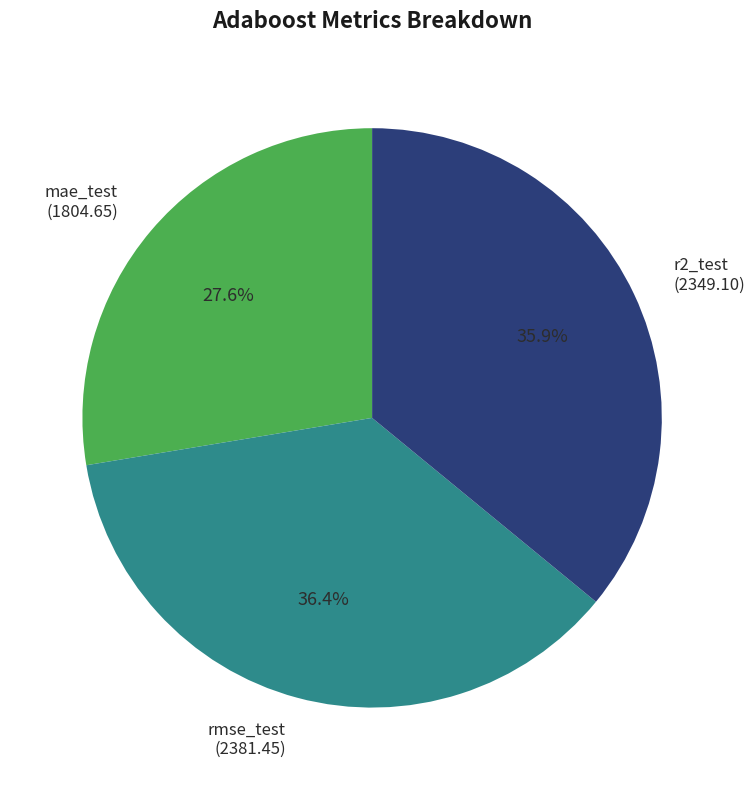

What percentage is the mae_test slice, to the nearest percent?

28%